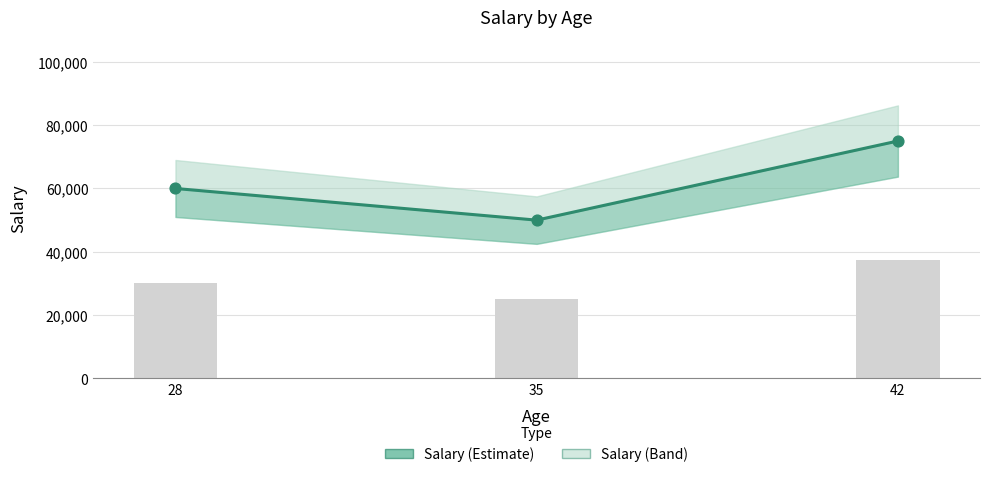

What is the ratio of the value at 35 to the value at 42?

0.7